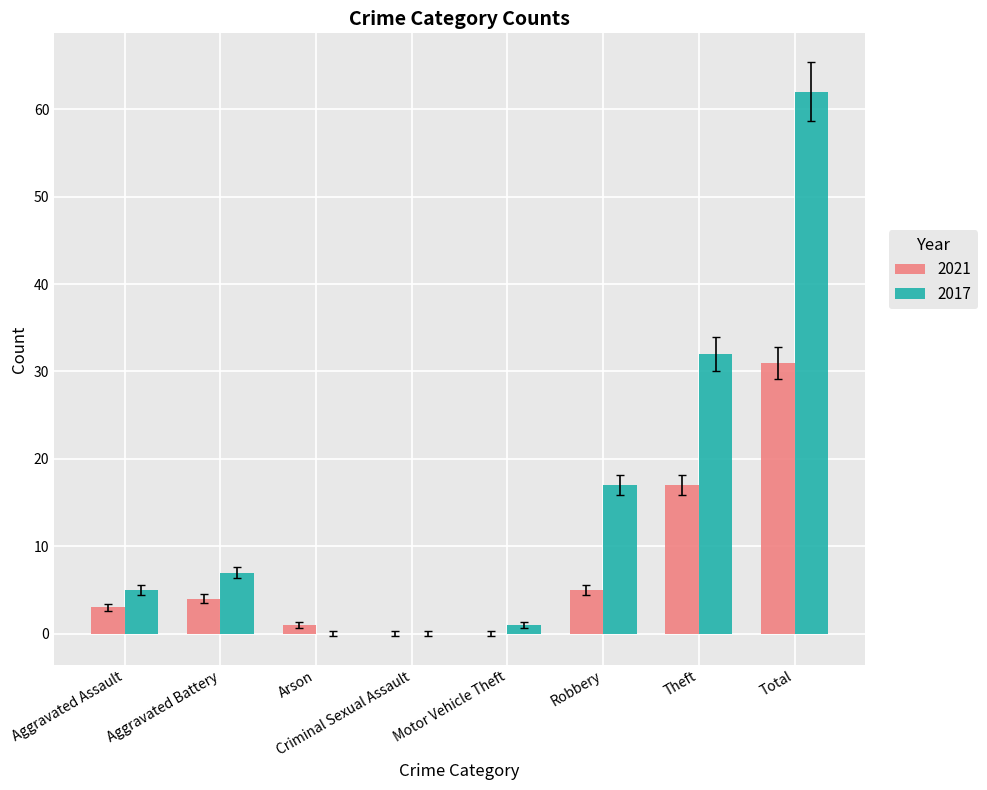

What are all the series names shown in the legend?

2021, 2017